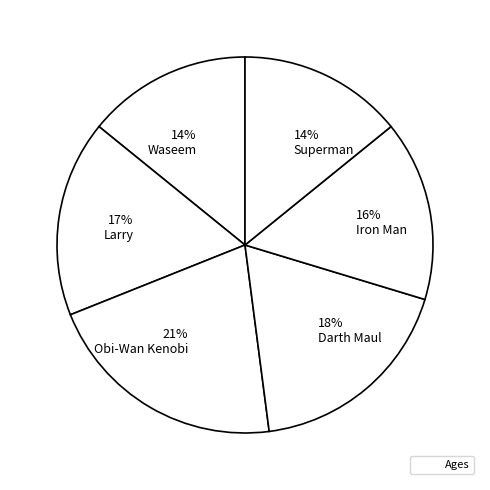

How many segments does this pie chart have?

6